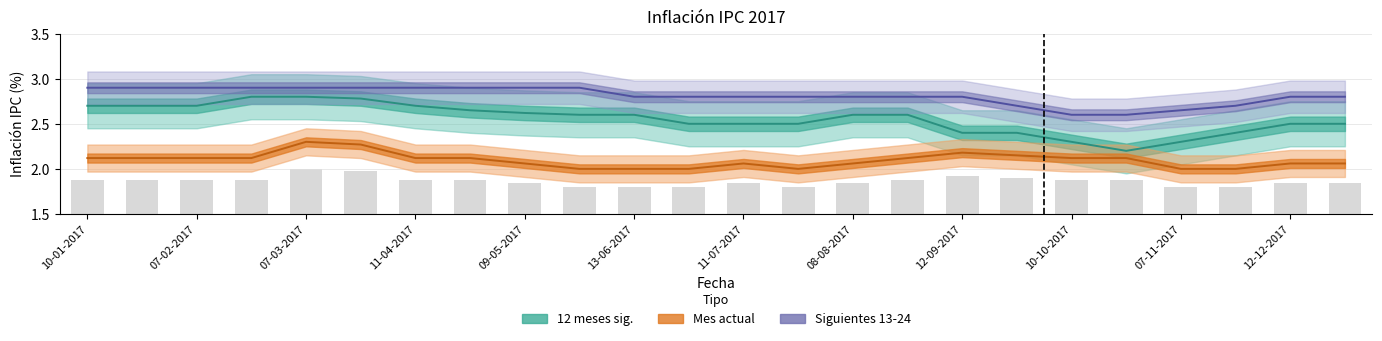

The 12 meses sig. series shows 3.1 at 17. True or false?

False